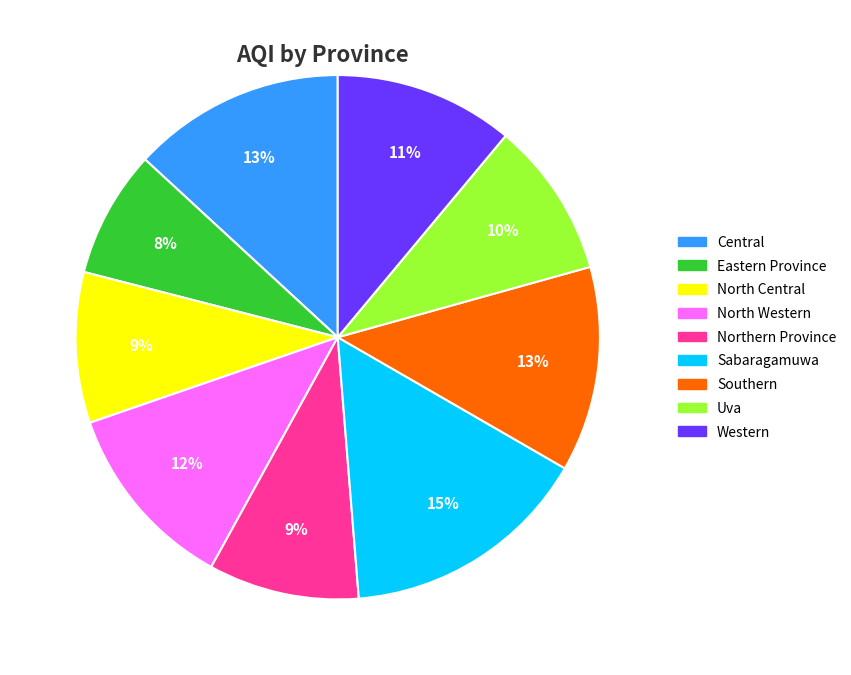

Is it true that Uva is 10% of the pie?

True